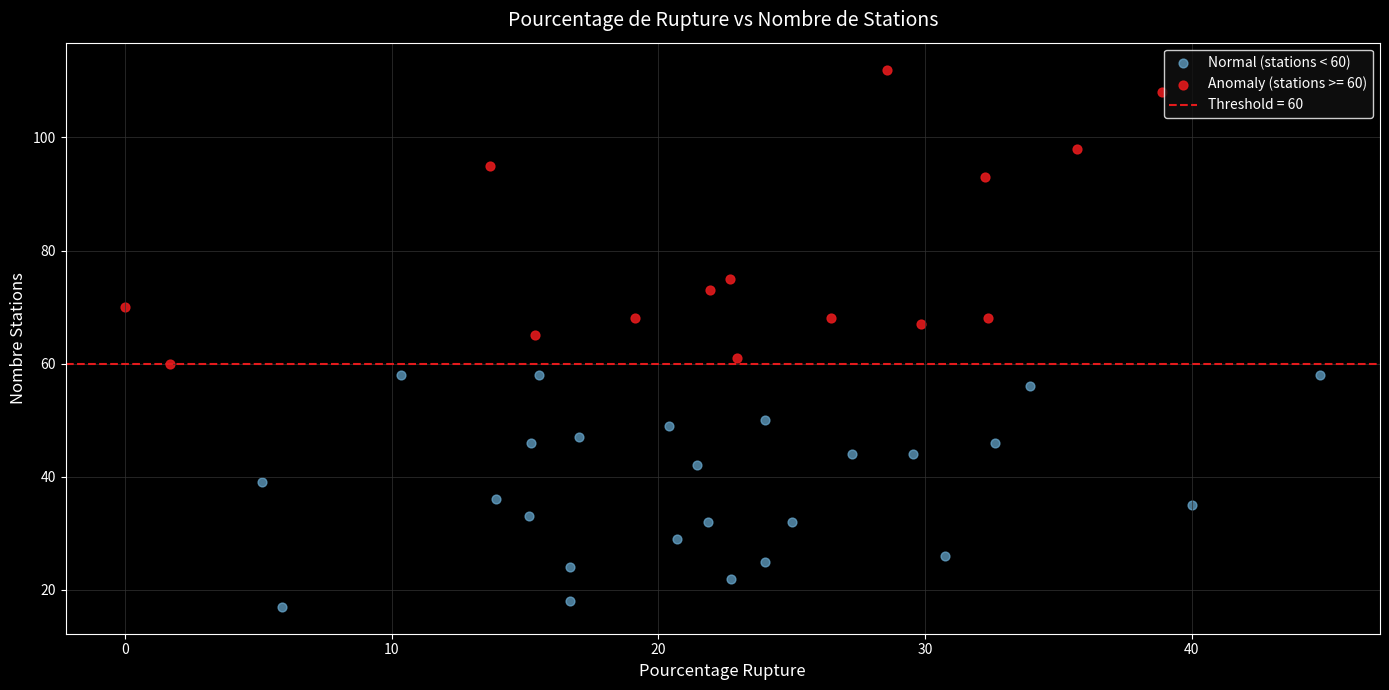

Which series reaches the minimum Y coordinate?

Normal (stations < 60)